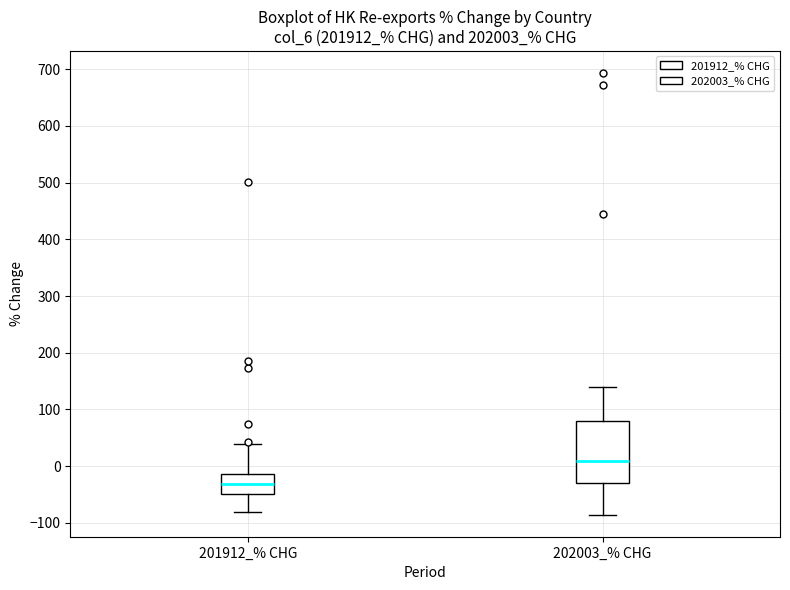

Which box's median line is the highest?

202003_% CHG